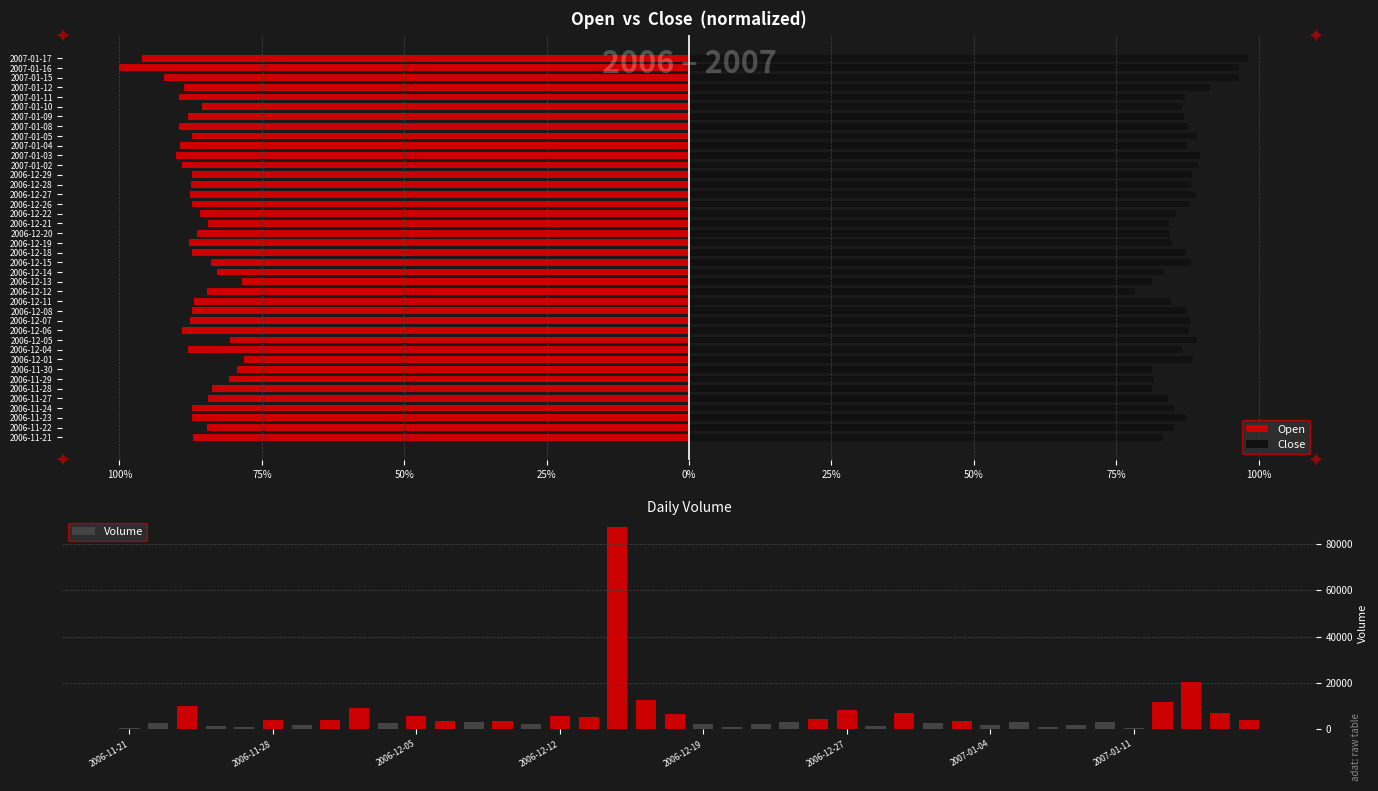

Is the value of Open at 29 greater than the value of Volume at 50%?

No